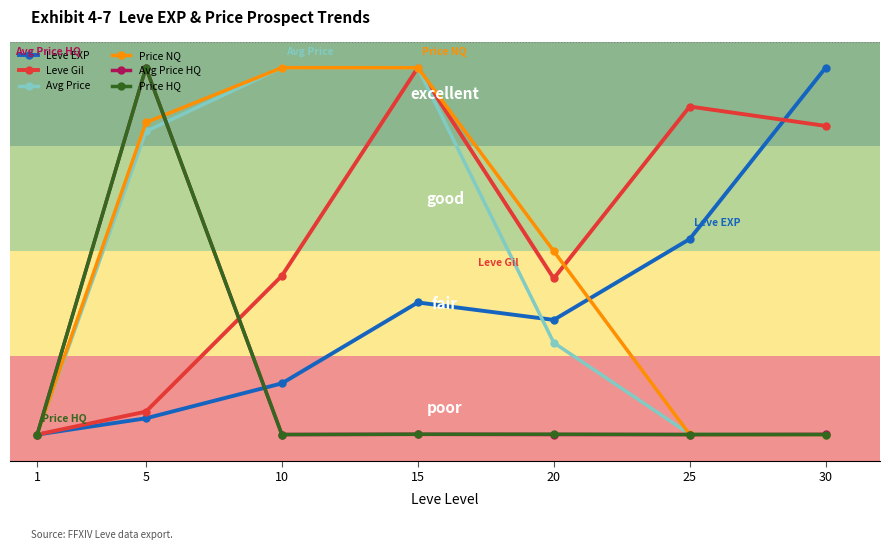

Is this an area chart (filled region under the line)?

No